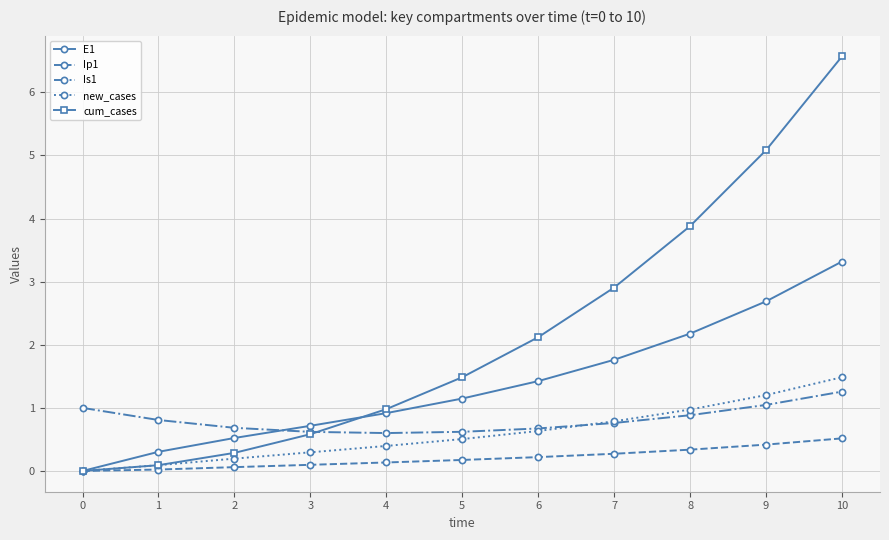

At how many categories does at least one series exceed 4?

2